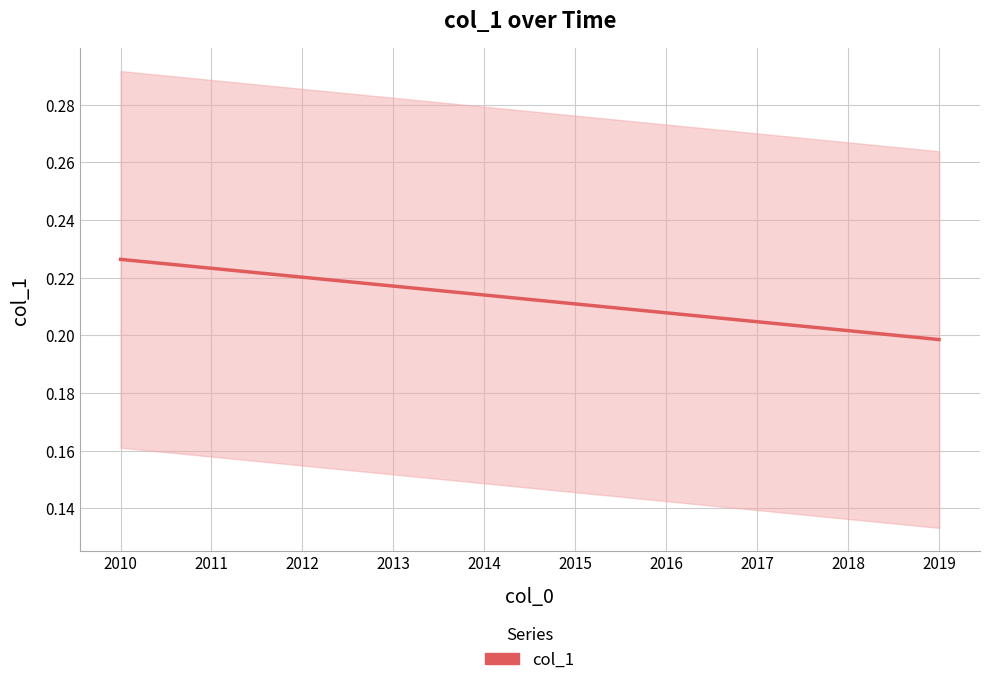

True or false: the data has more than 0 interior local peaks.

False